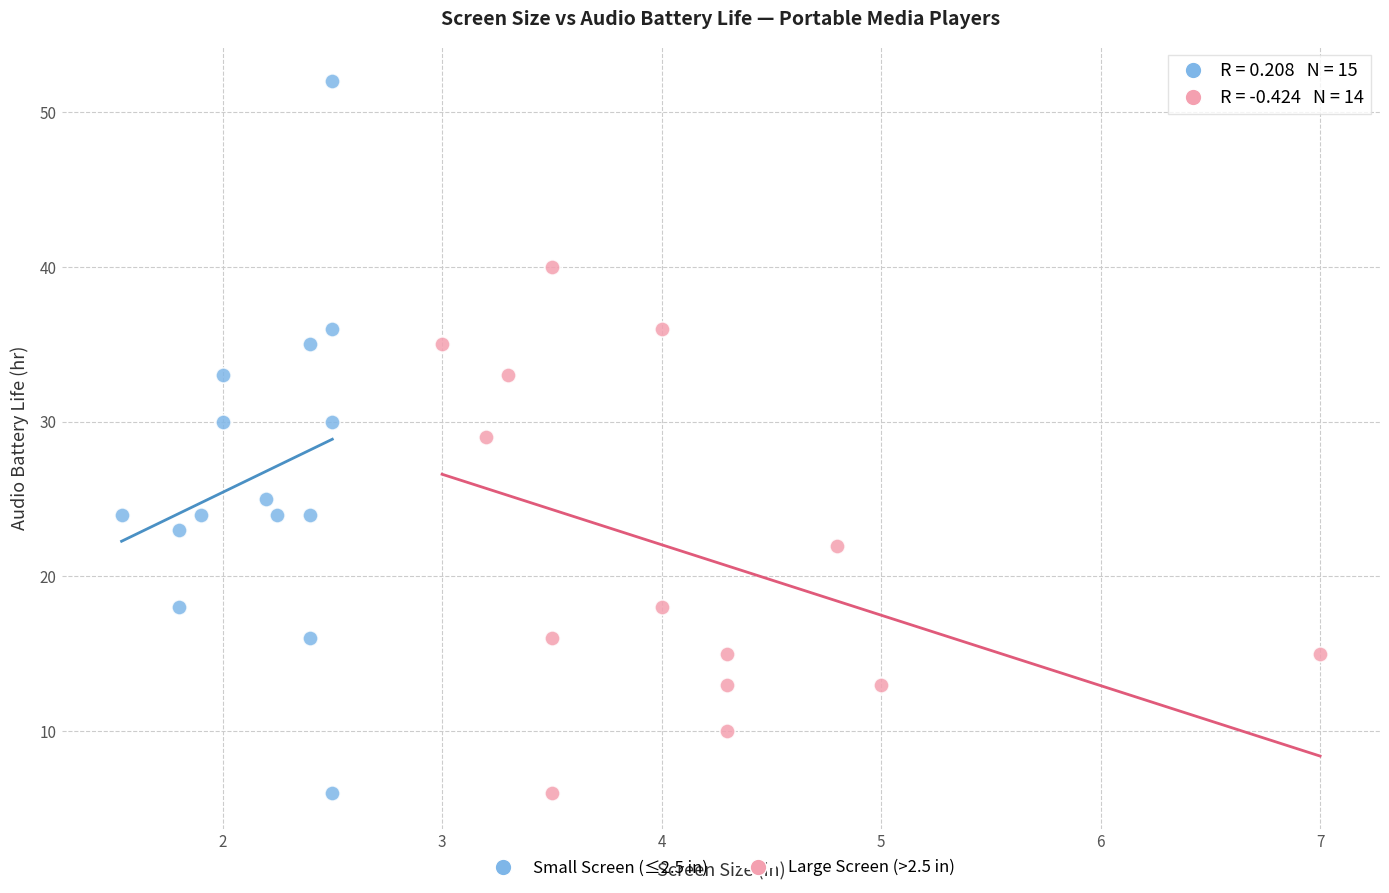

Which series has the widest spread of Y values?

Small Screen (≤2.5 in)